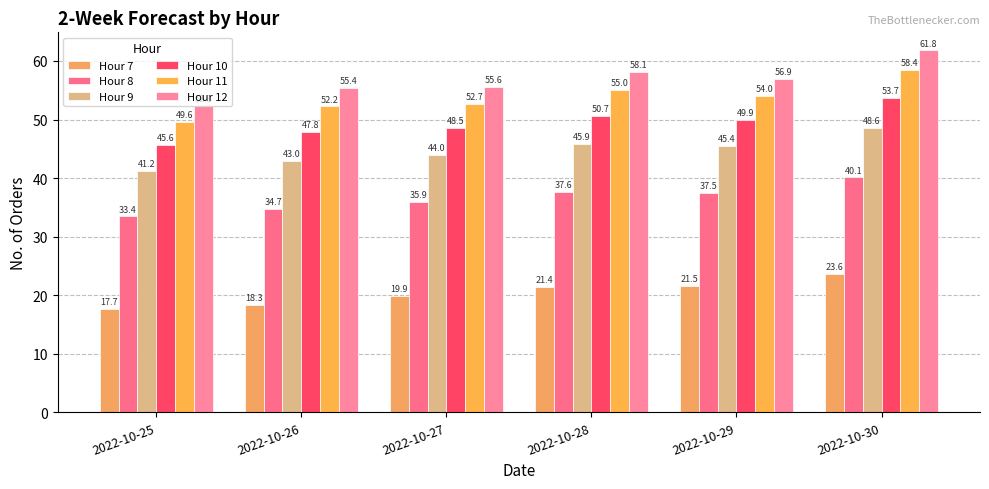

The Hour 7 series shows 31.9 at 2022-10-30. True or false?

False